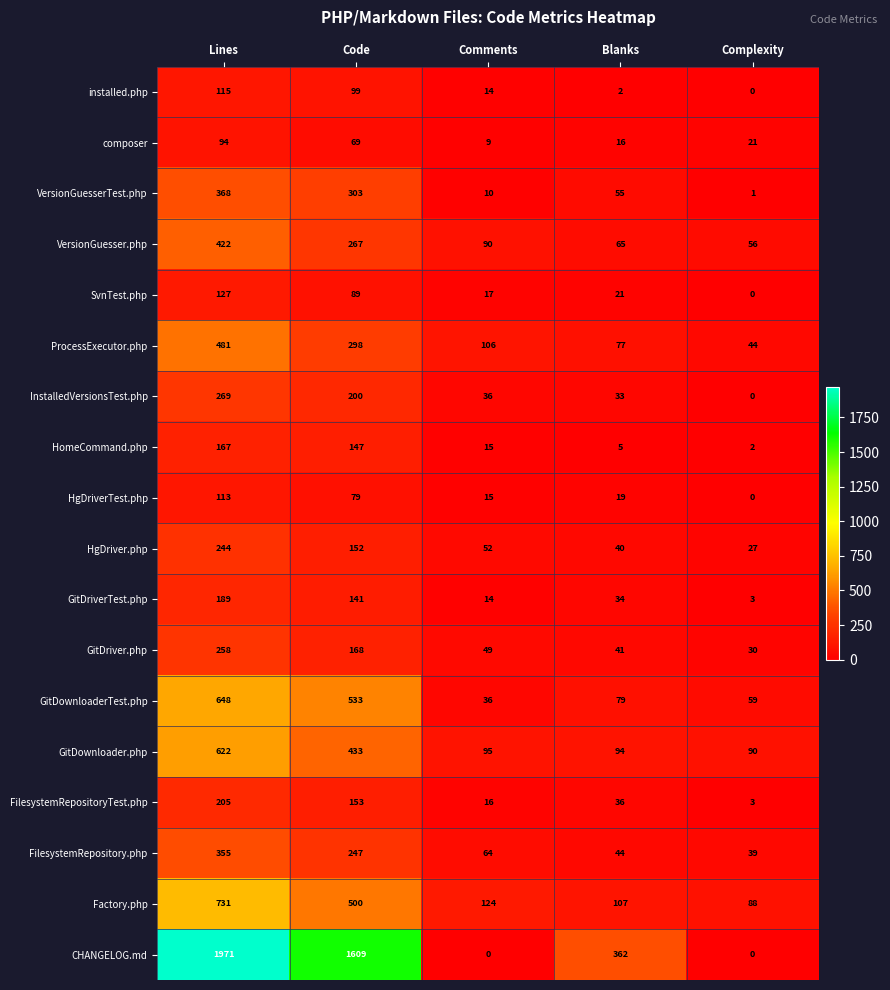

Where does the GitDriverTest.php series first go above 34?

Lines